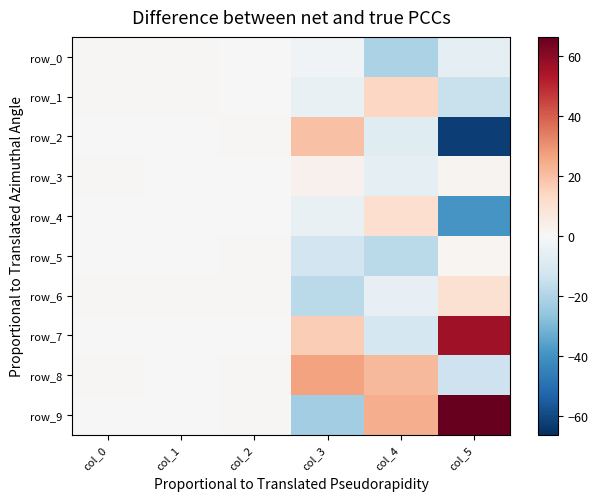

Is it true that row_6 equals -17.7 at col_3?

True